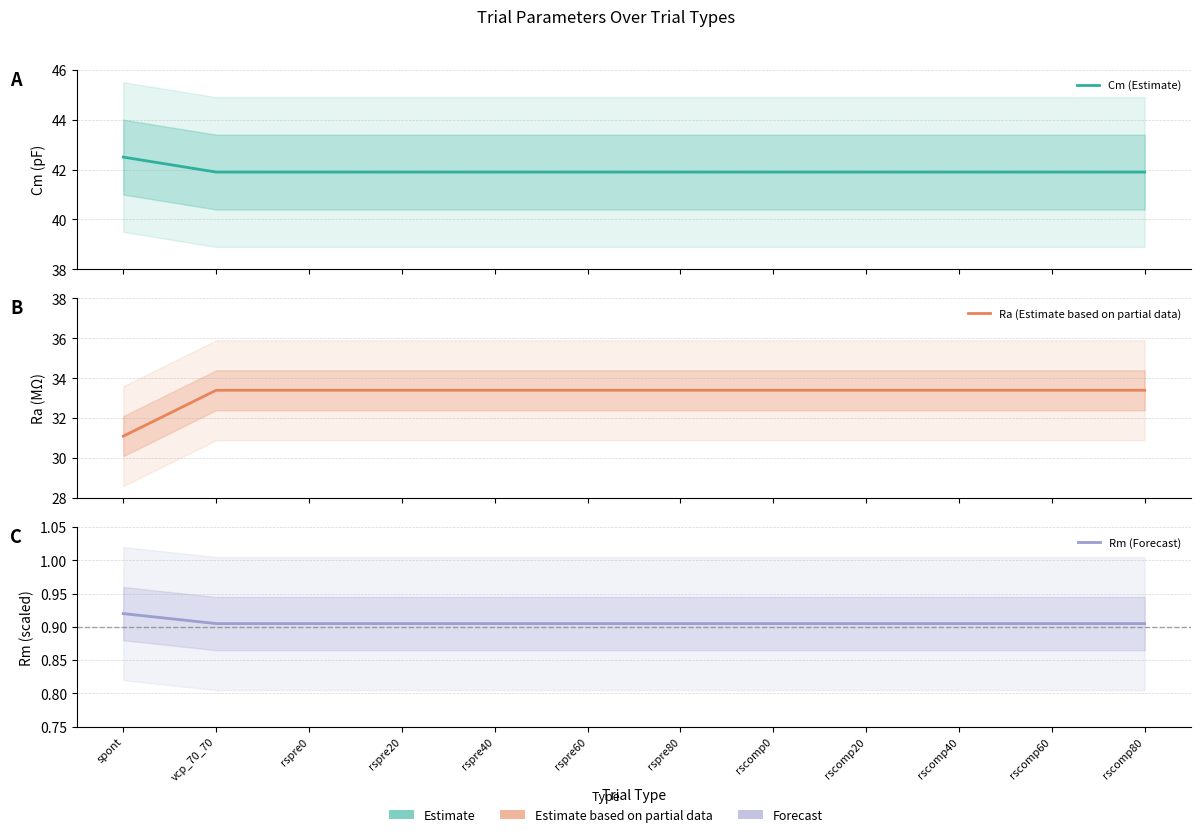

Reading right to left, transcribe all the data shown in this chart.

Cm (Estimate): rscomp80=41.9	rscomp60=41.9	rscomp40=41.9	rscomp20=41.9	rscomp0=41.9	rspre80=41.9	rspre60=41.9	rspre40=41.9	rspre20=41.9	rspre0=41.9	vcp_70_70=41.9	spont=42.5
Ra (Estimate based on partial data): rscomp80=33.4	rscomp60=33.4	rscomp40=33.4	rscomp20=33.4	rscomp0=33.4	rspre80=33.4	rspre60=33.4	rspre40=33.4	rspre20=33.4	rspre0=33.4	vcp_70_70=33.4	spont=31.1
Rm (Forecast): rscomp80=0.9	rscomp60=0.9	rscomp40=0.9	rscomp20=0.9	rscomp0=0.9	rspre80=0.9	rspre60=0.9	rspre40=0.9	rspre20=0.9	rspre0=0.9	vcp_70_70=0.9	spont=0.9